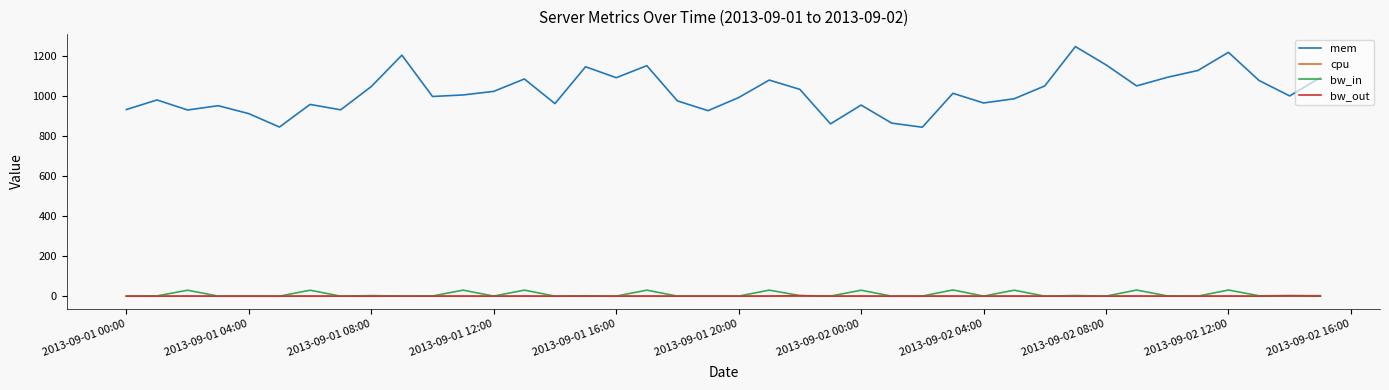

True or false: cpu and mem cross at least once.

False